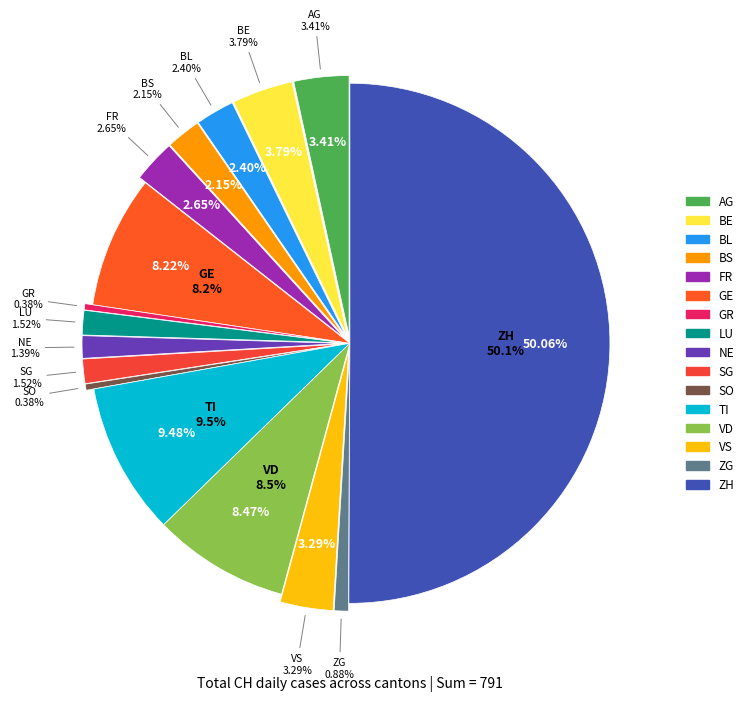

To the nearest percent, what is the difference between the largest and smallest slice percentages?

50%